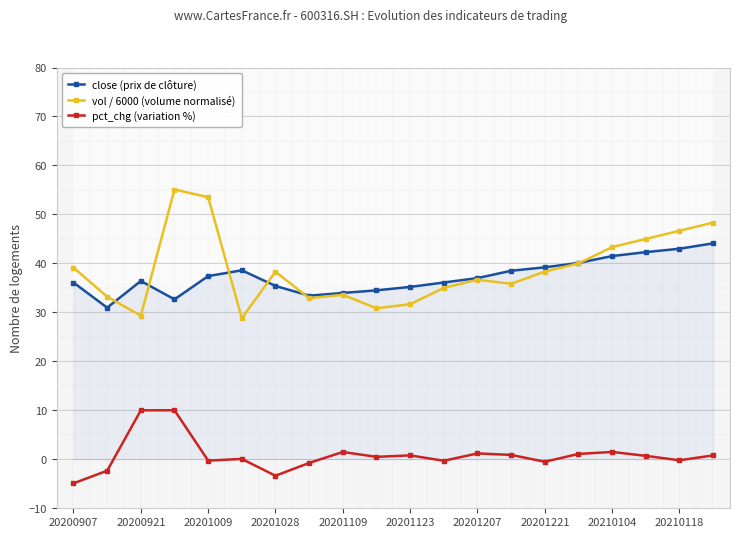

True or false: pct_chg (variation %) and vol / 6000 (volume normalisé) intersect in this chart.

False